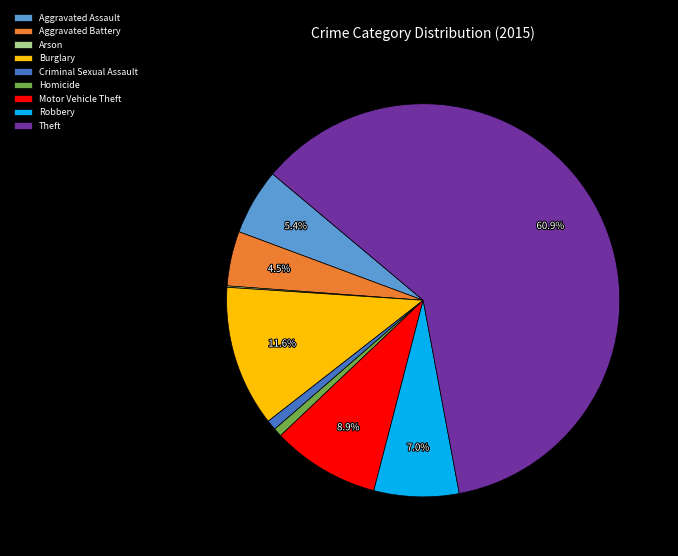

Which category has the biggest portion of the pie?

Theft